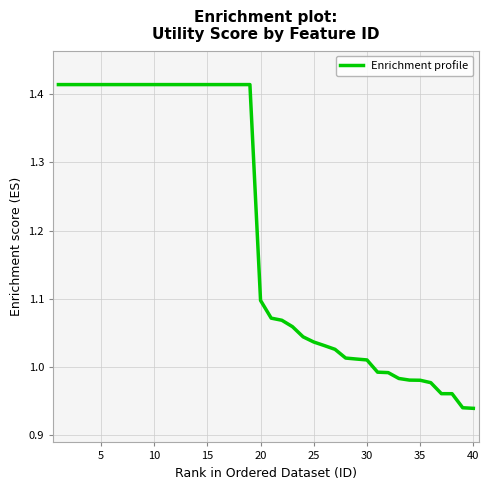

What is the difference between the maximum and minimum values?

0.5